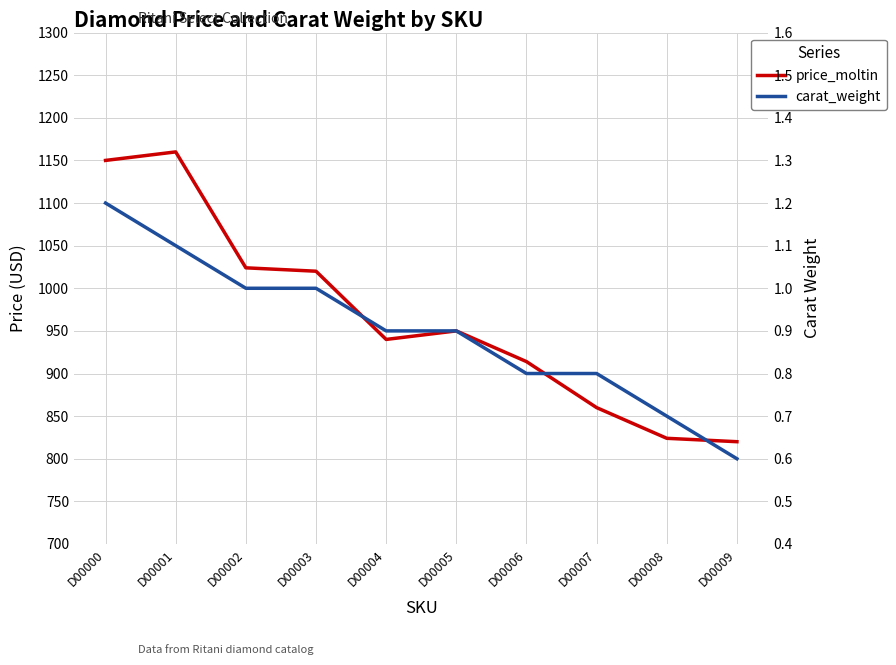

What is the difference between the maximum and minimum values in the carat_weight series?

0.6